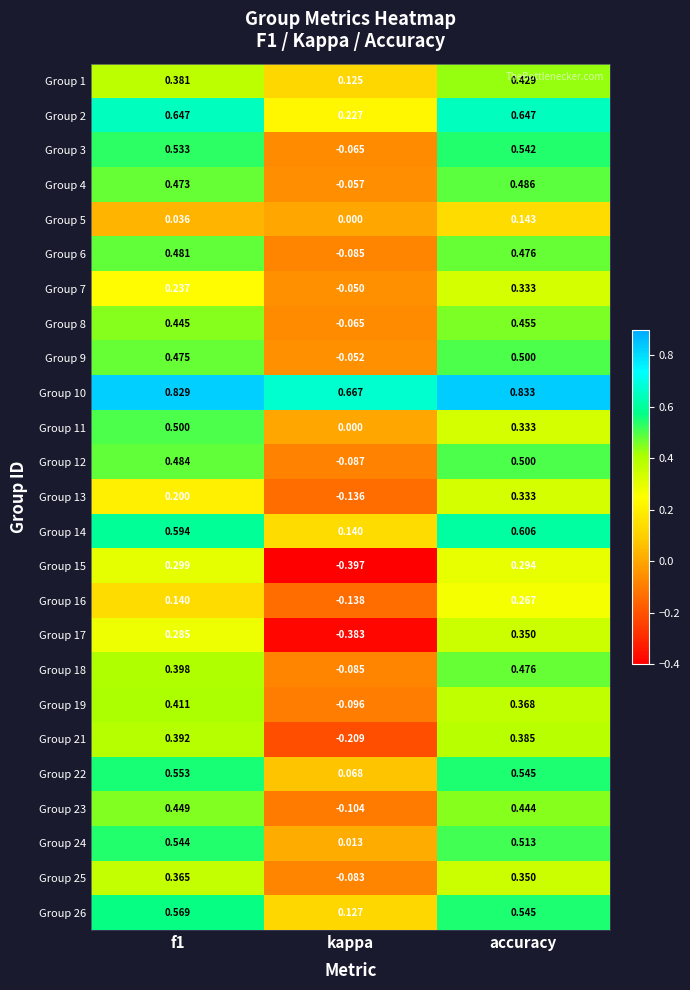

Which series has the largest range (max minus min)?

Group 17